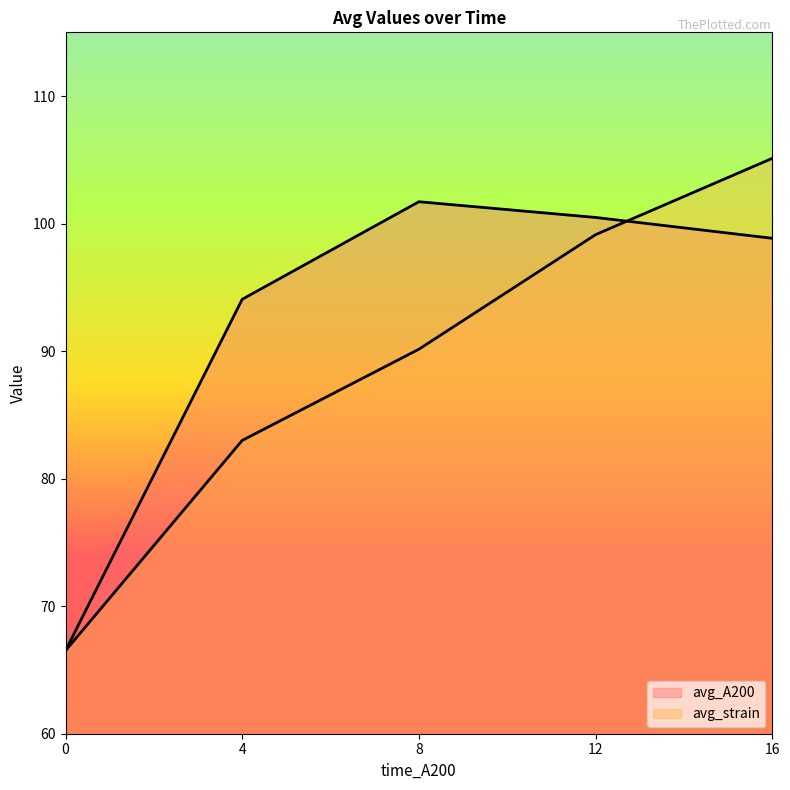

Where do avg_A200 and avg_strain first cross each other?

12 and 16